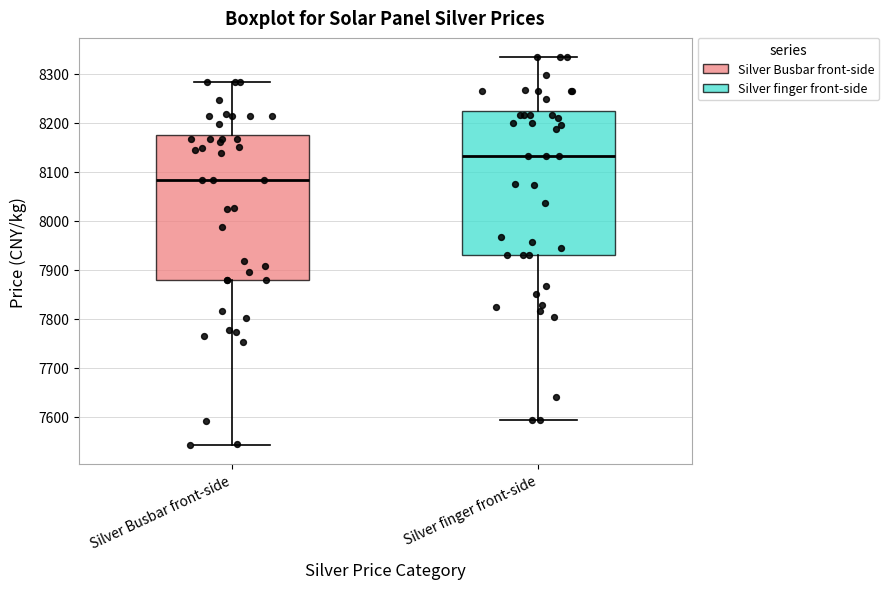

Where is the upper edge of the box for Silver Busbar front-side on the y-axis? The values are not printed on the chart, so give them approximately, as read against the axis.

8170